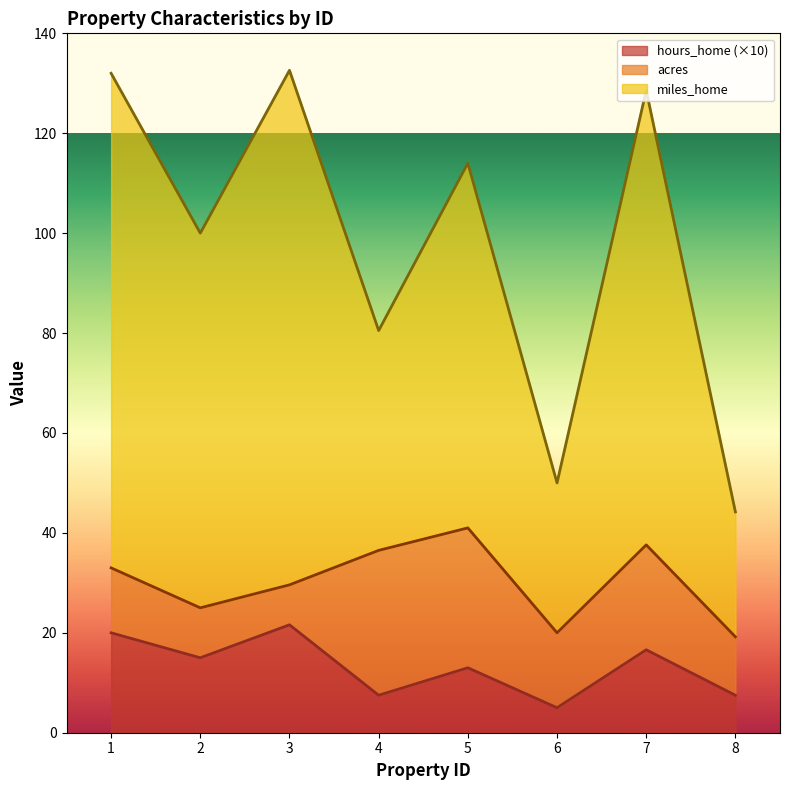

In miles_home, how many points are higher than both neighbors (excluding endpoints)?

3